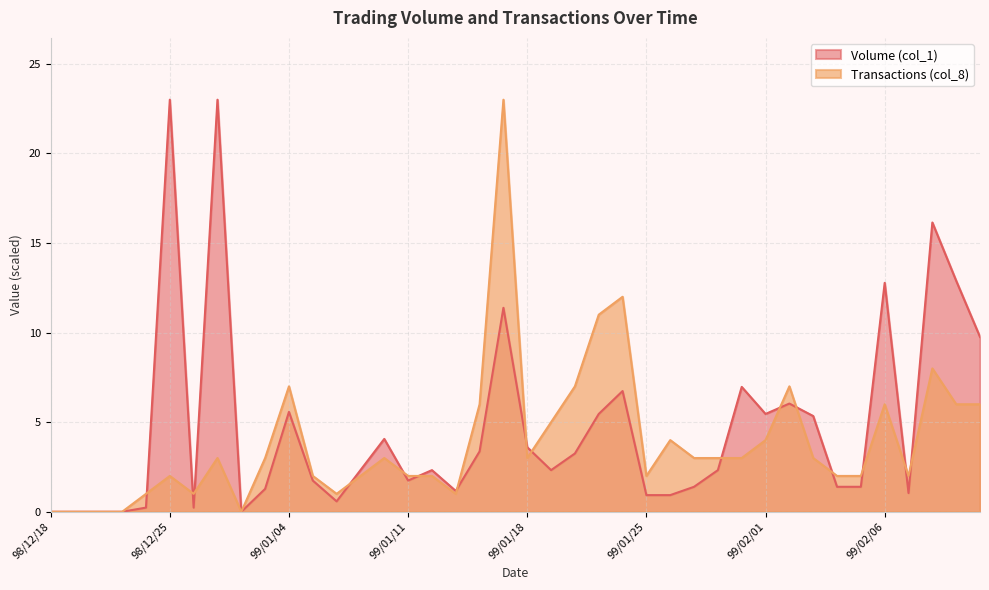

At how many categories does at least one series exceed 5?

16